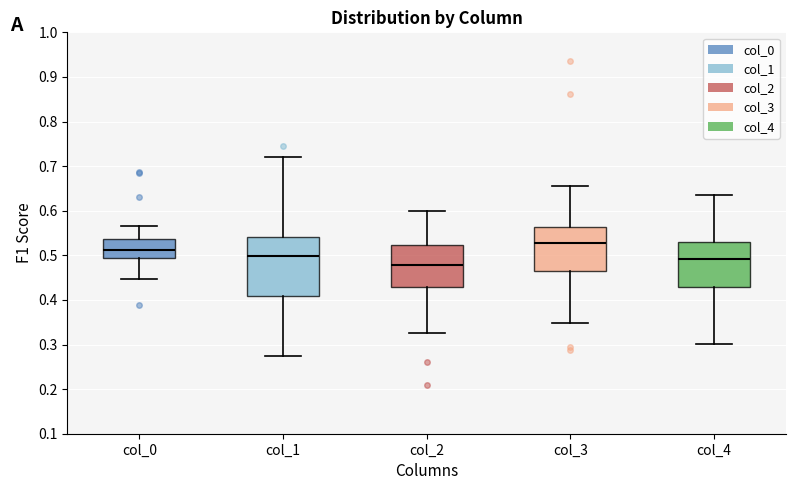

Reading left to right, transcribe this box plot: for each box, give where its median line is, the range the box spans, and where its two whiskers end, as read against the y-axis. The values are not printed on the chart, so give them approximately, as read against the axis.

col_0: median 0.51, box 0.49 to 0.54, whiskers 0.45 to 0.57
col_1: median 0.50, box 0.41 to 0.54, whiskers 0.27 to 0.72
col_2: median 0.48, box 0.43 to 0.52, whiskers 0.33 to 0.60
col_3: median 0.53, box 0.47 to 0.56, whiskers 0.35 to 0.66
col_4: median 0.49, box 0.43 to 0.53, whiskers 0.30 to 0.64